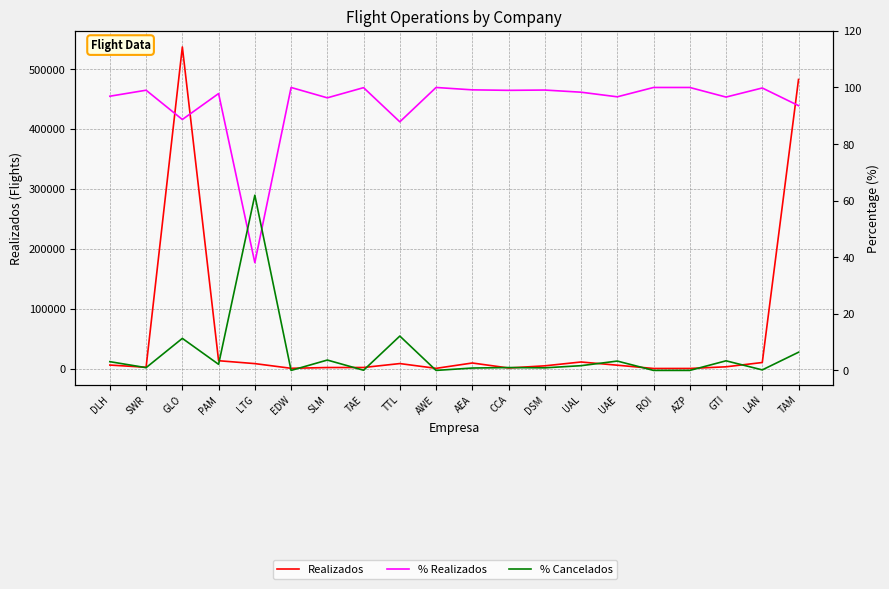

True or false: Realizados has a value of 10015.0 at LAN.

True